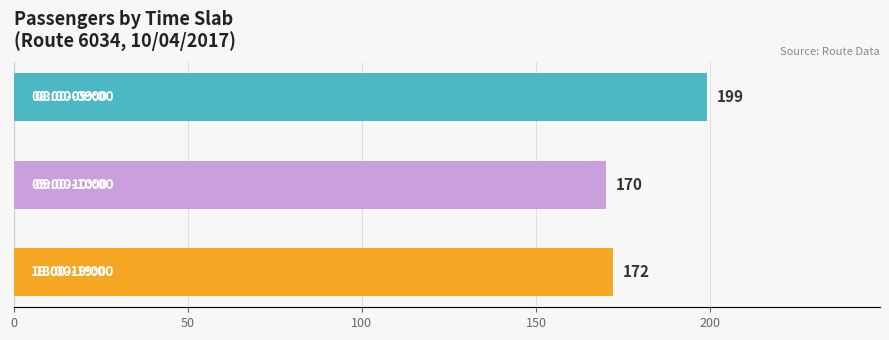

What is the smallest value displayed?

170